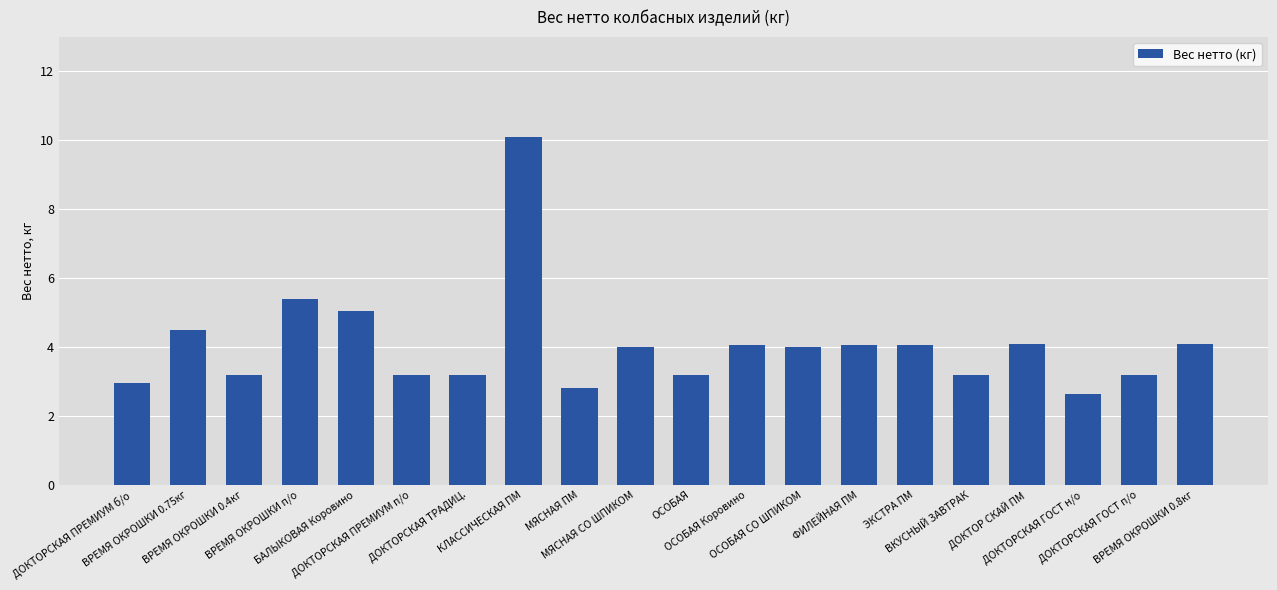

How many bars are there in total?

20